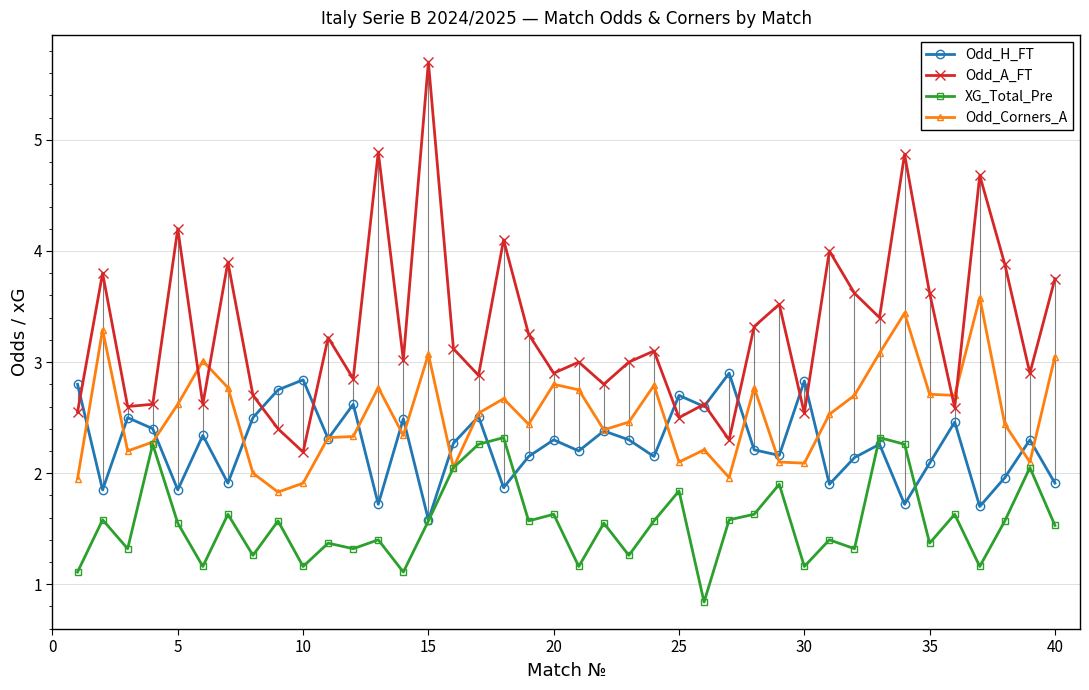

What are all the series names shown in the legend?

Odd_H_FT, Odd_A_FT, XG_Total_Pre, Odd_Corners_A